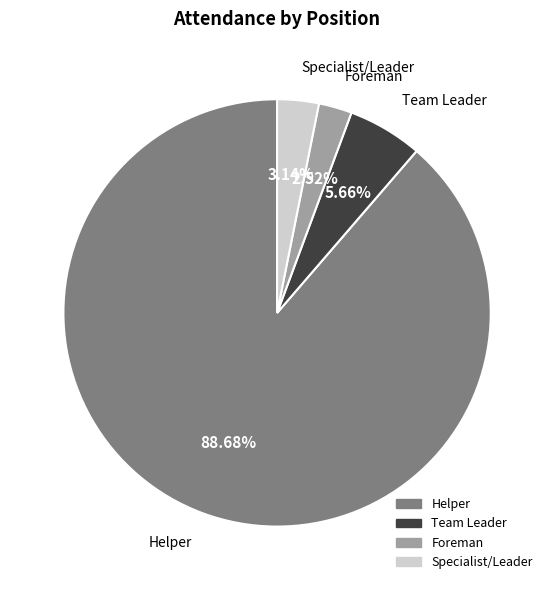

Is it true that Helper is 89% of the pie?

True